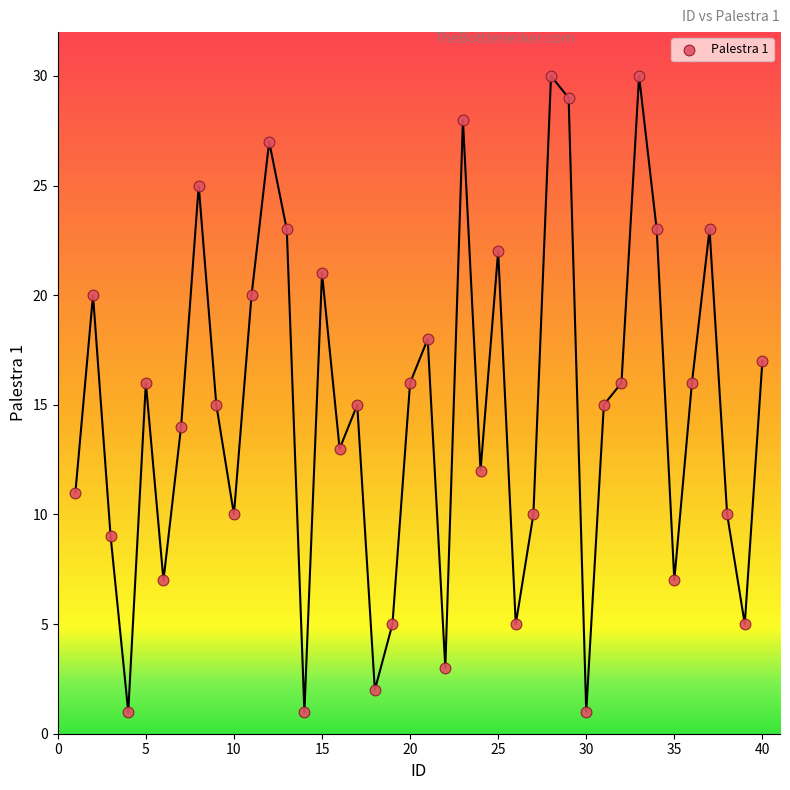

What is the range of Y values (max minus min)?

29